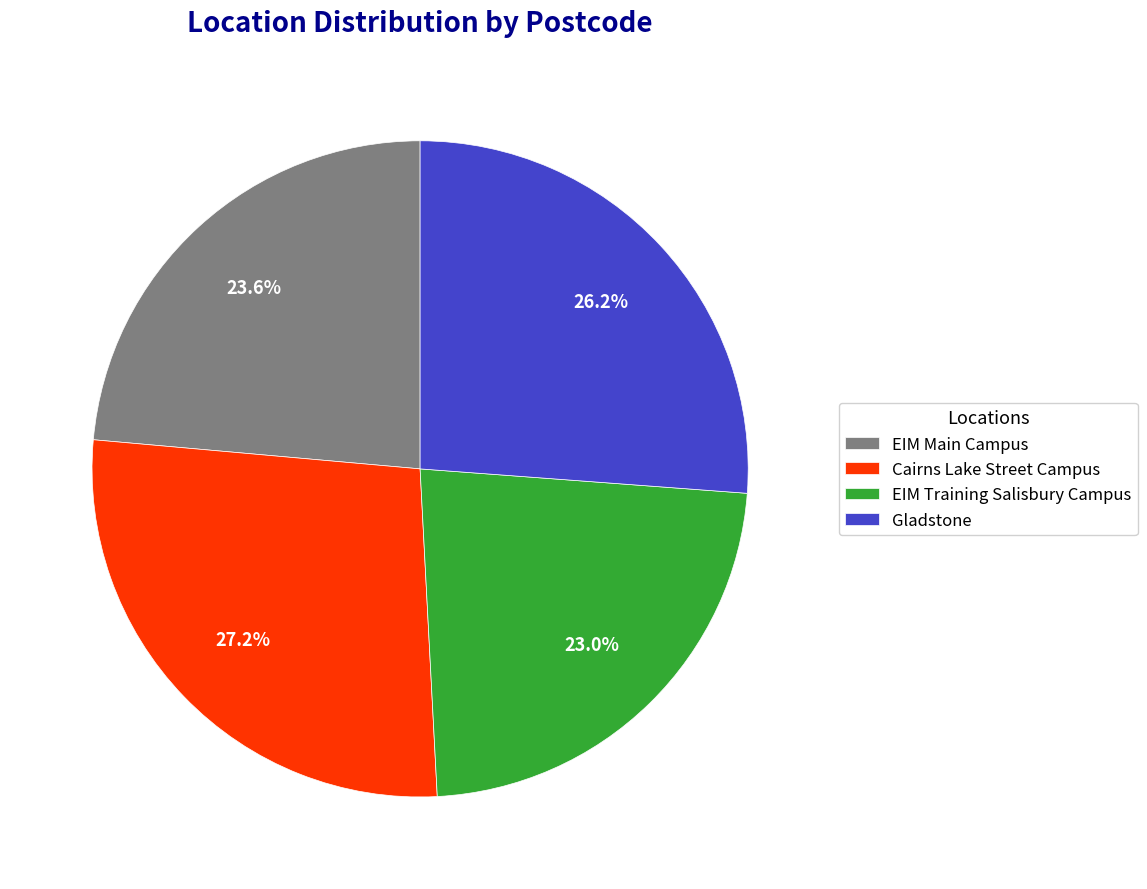

To the nearest percent, what percentage of the pie is Gladstone?

26%